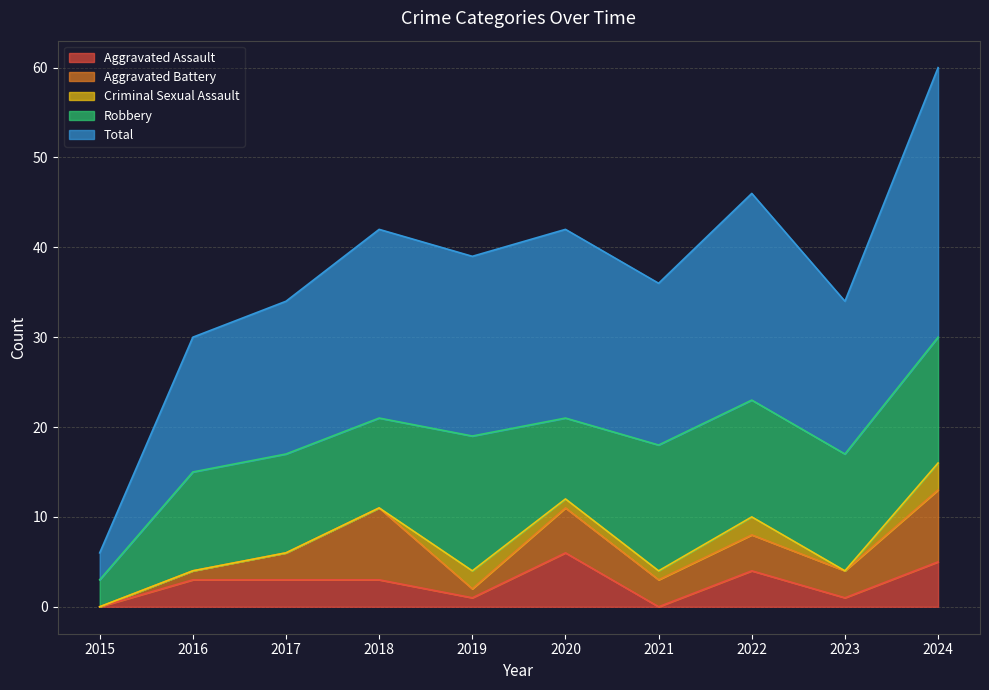

Which has a higher value, 2024 or 2017?

2024